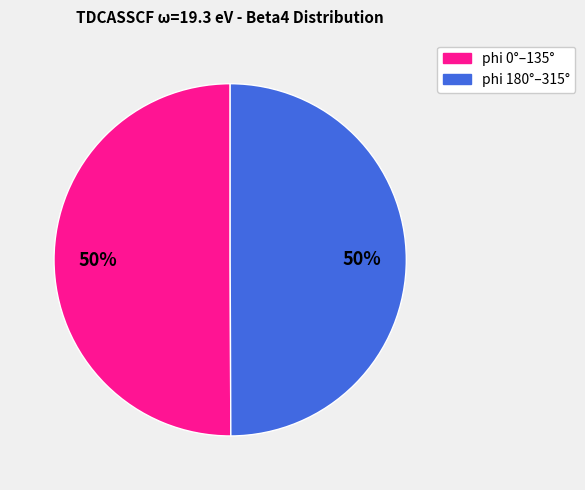

How many segments does this pie chart have?

2